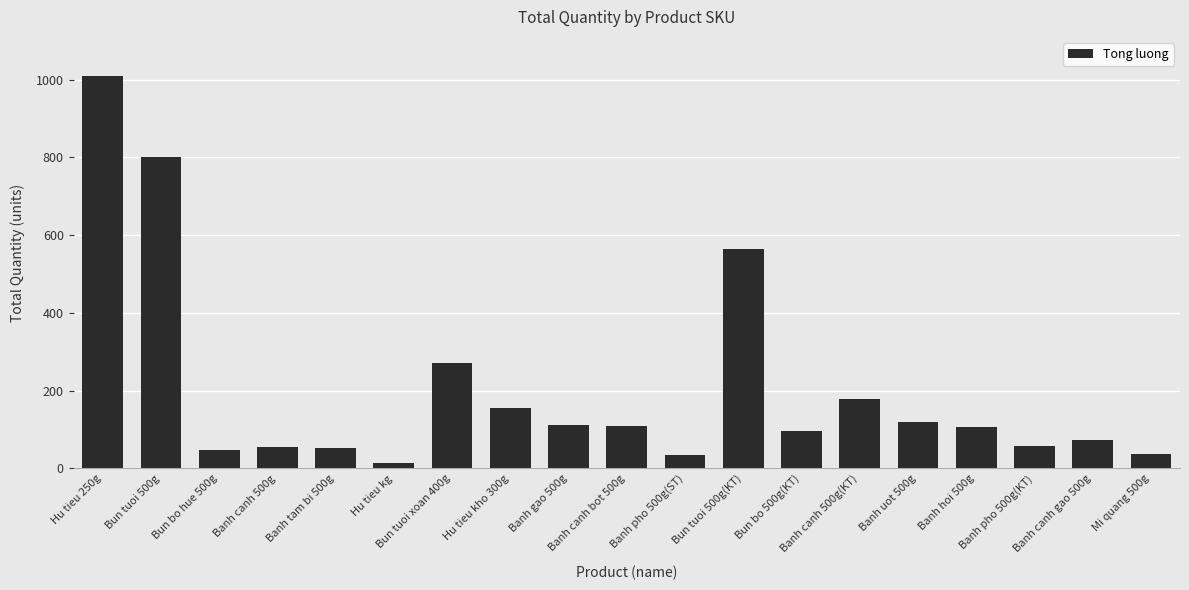

What is the difference between the maximum and minimum values?

994